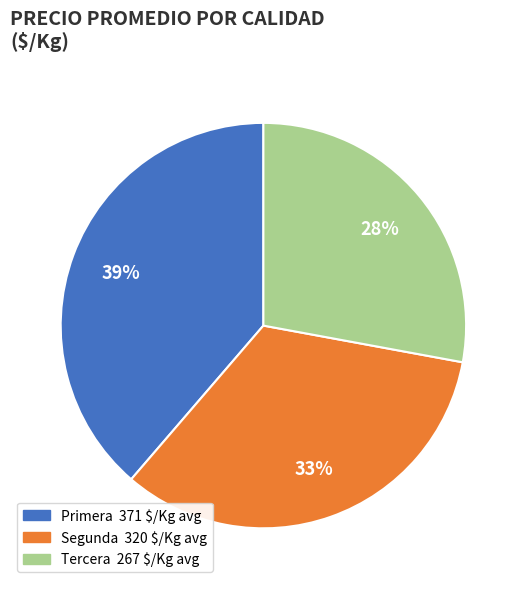

What is the largest slice in the pie chart?

Primera